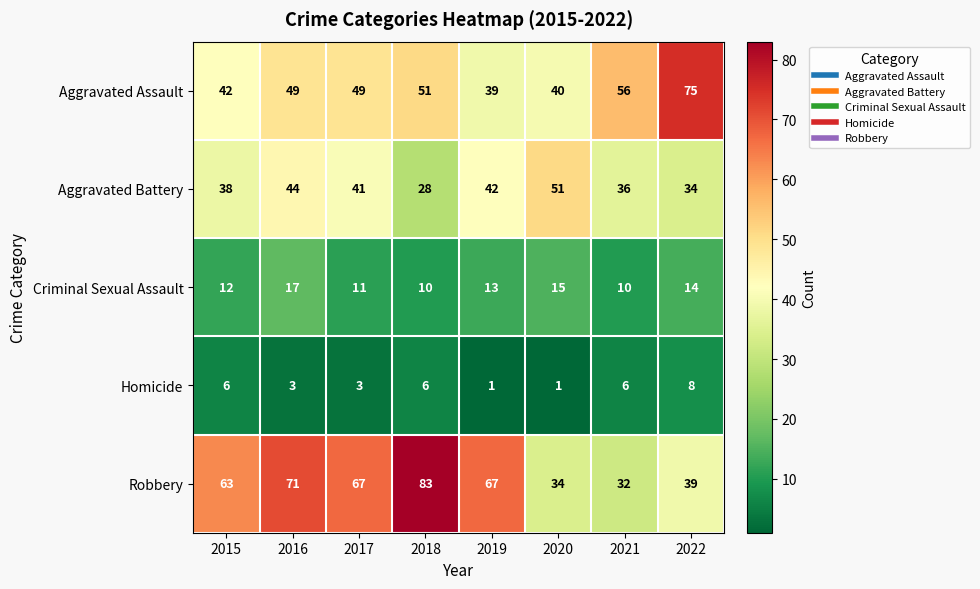

What is the maximum value shown in the chart?

83